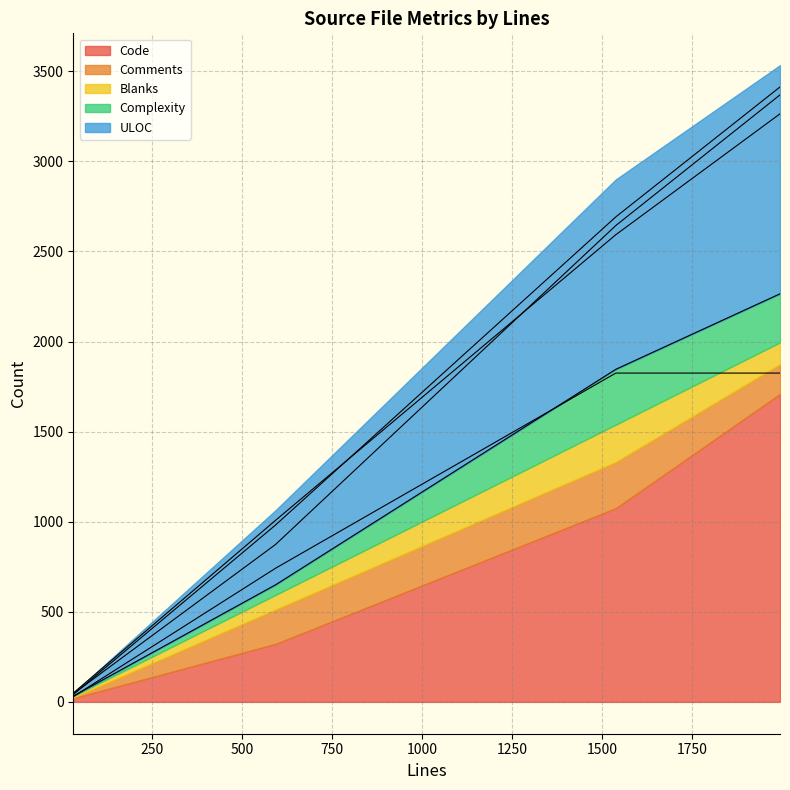

Is it true that Complexity equals 0 at 32?

True